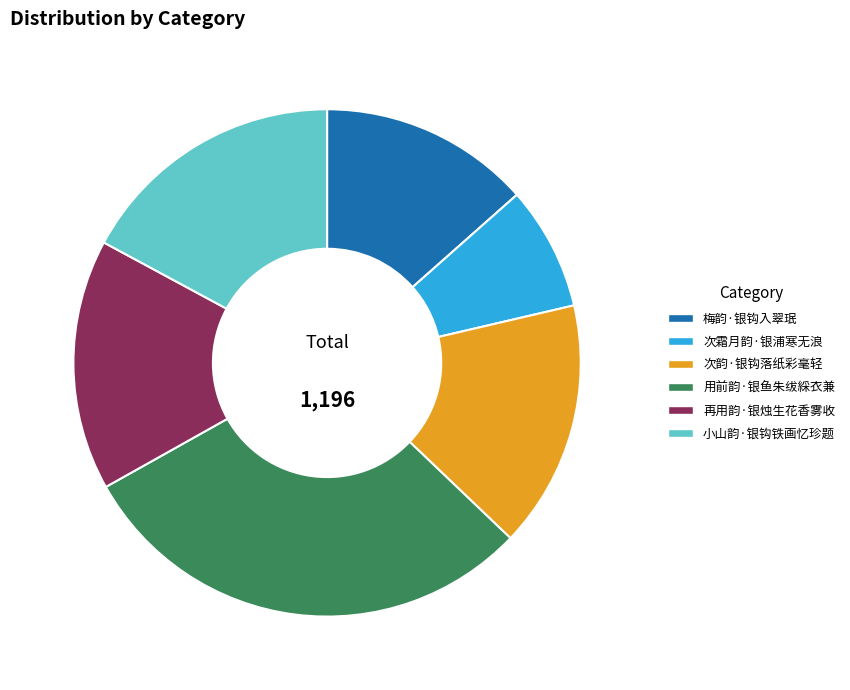

Approximately how many times larger is the value at 再用韵·银烛生花香雾收 compared to 用前韵·银鱼朱绂綵衣兼?

0.5